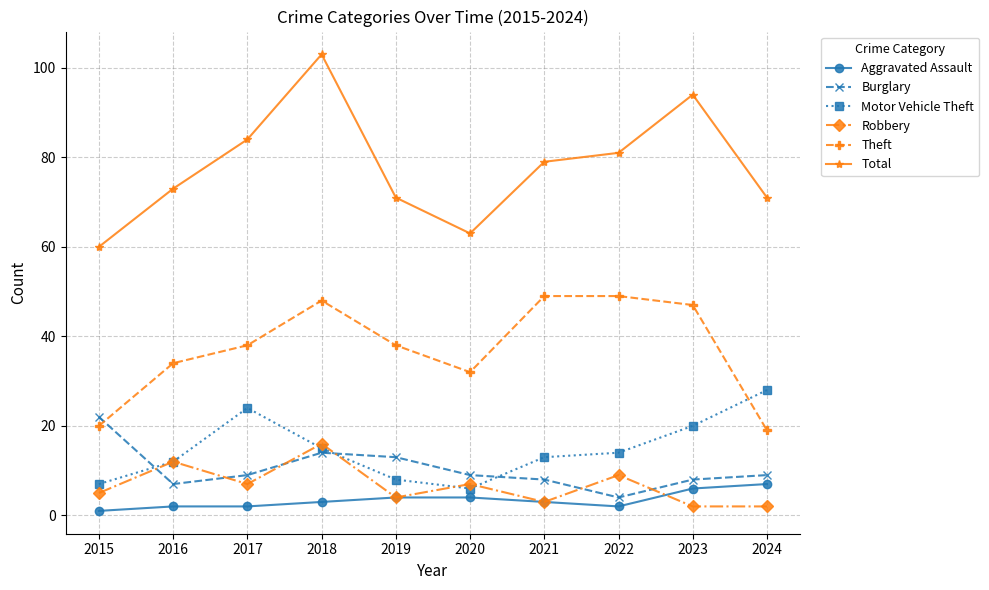

True or false: Theft has a value of 67 at 2021.

False